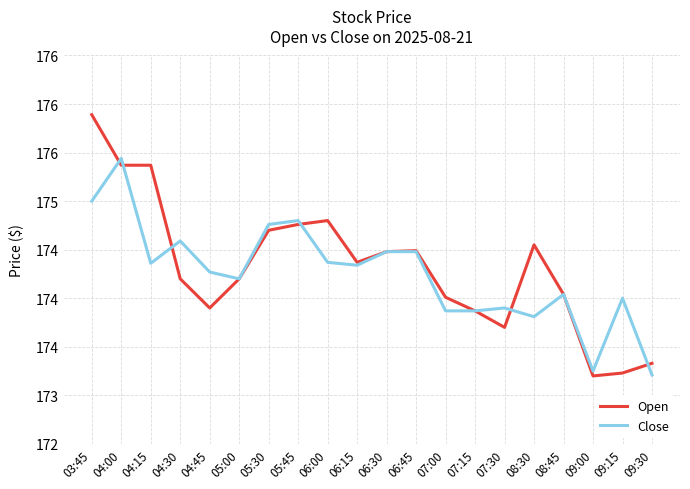

At how many categories does at least one series exceed 174?

15